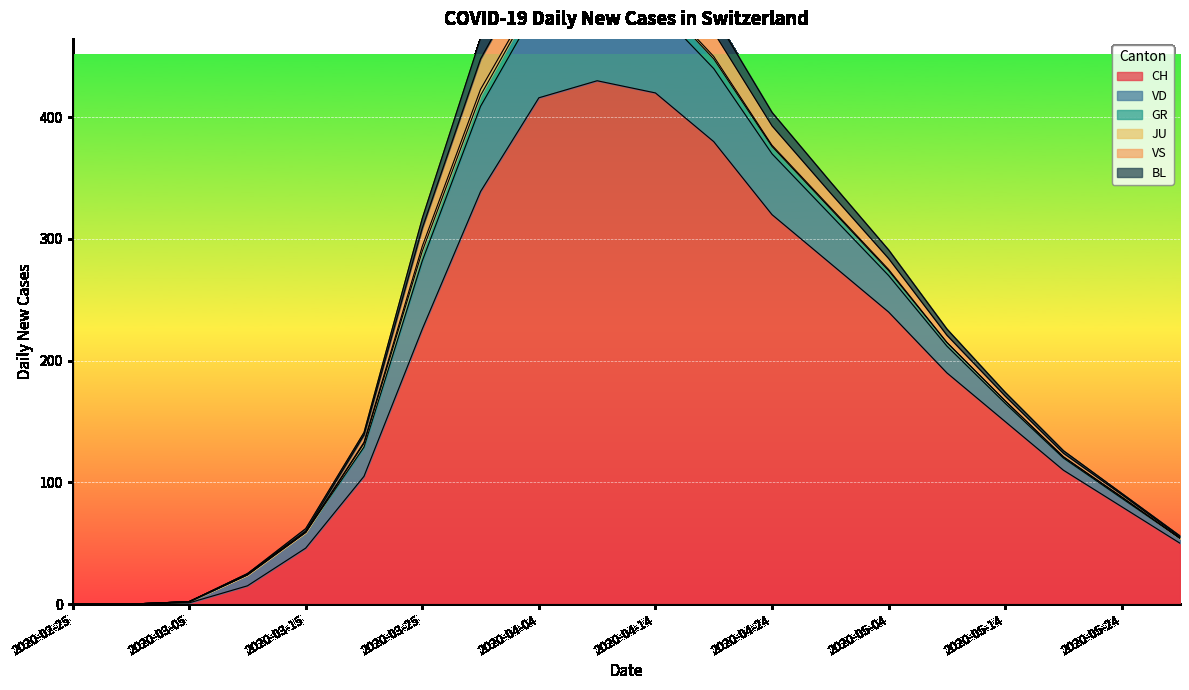

Where is the first local maximum for BL?

2020-04-04